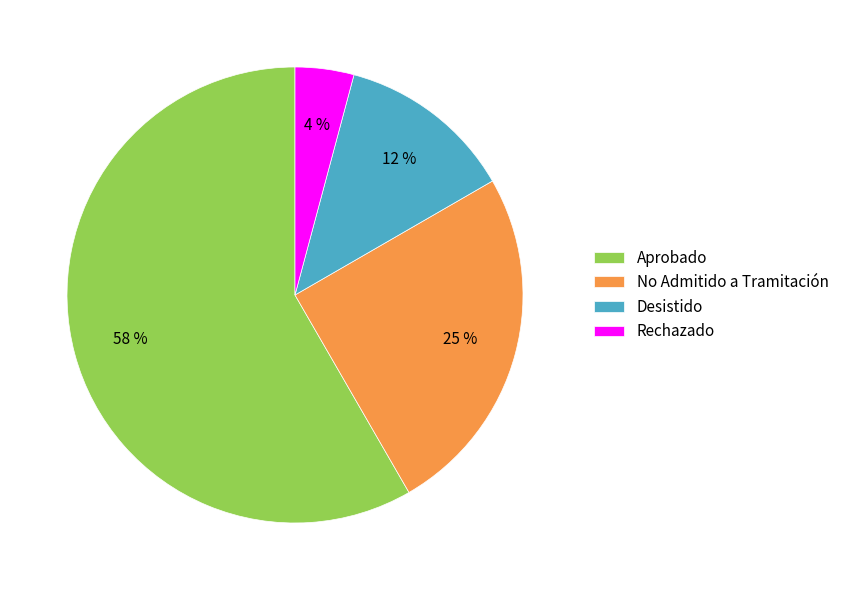

Is there any slice that represents more than half of the pie?

Yes